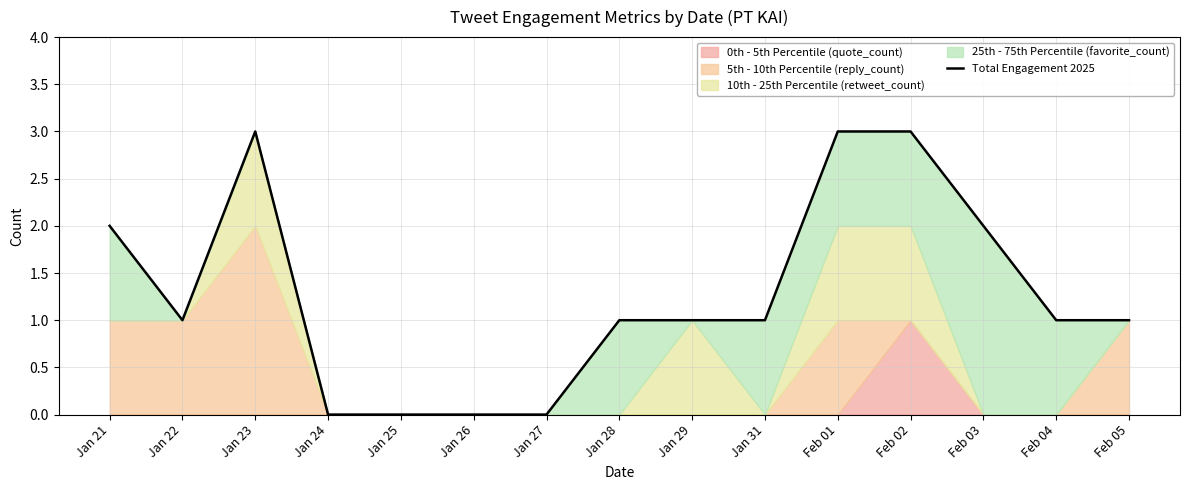

What position from the right is Feb 04?

2